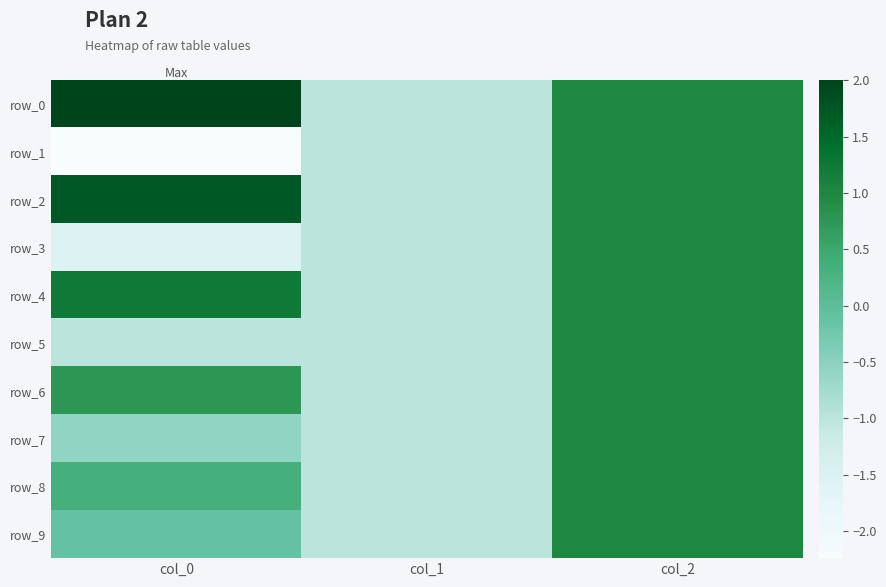

What is the lowest value of the row_3 series?

-1.5